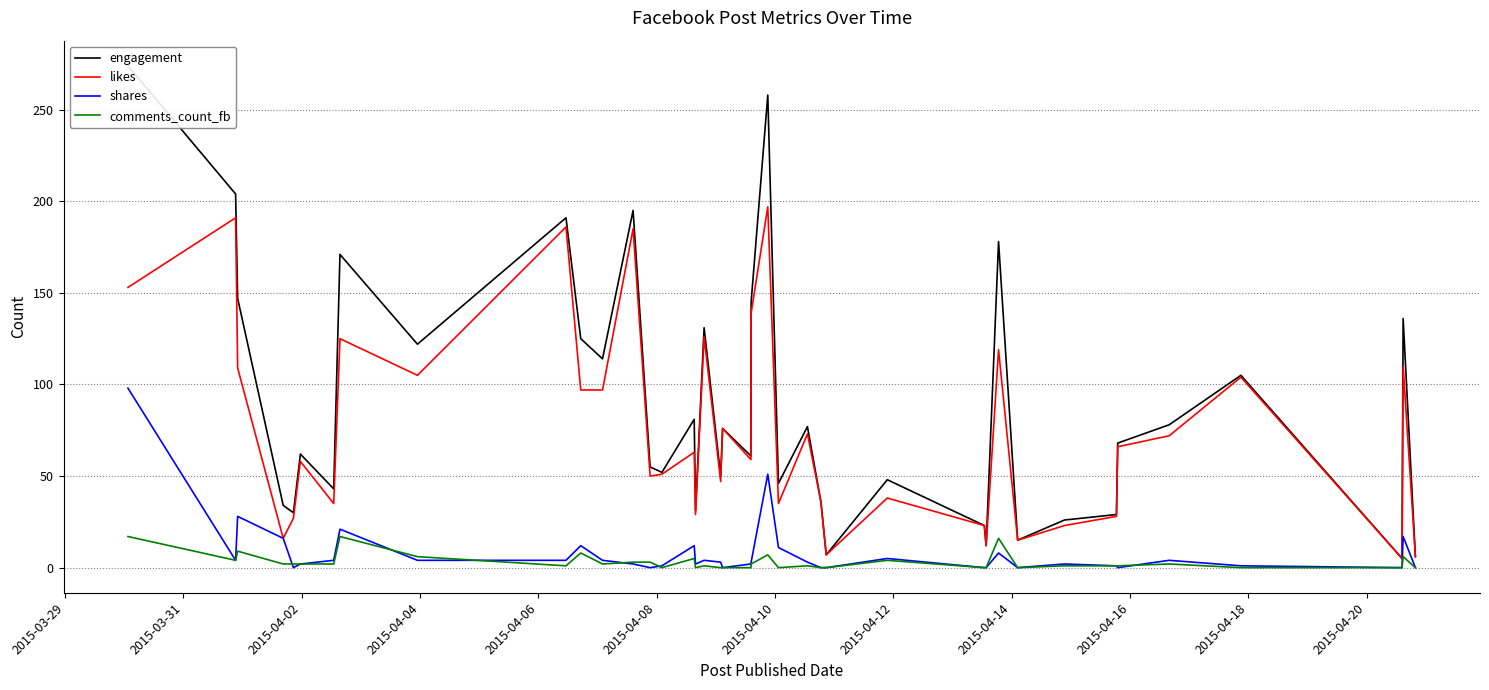

What is the spread (max minus min) of values at 2015-03-29?

257